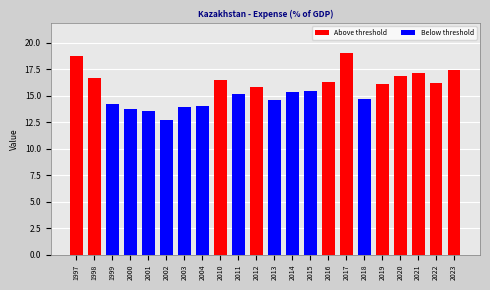

What is the change in value from 2013 to 2017?

+4.4